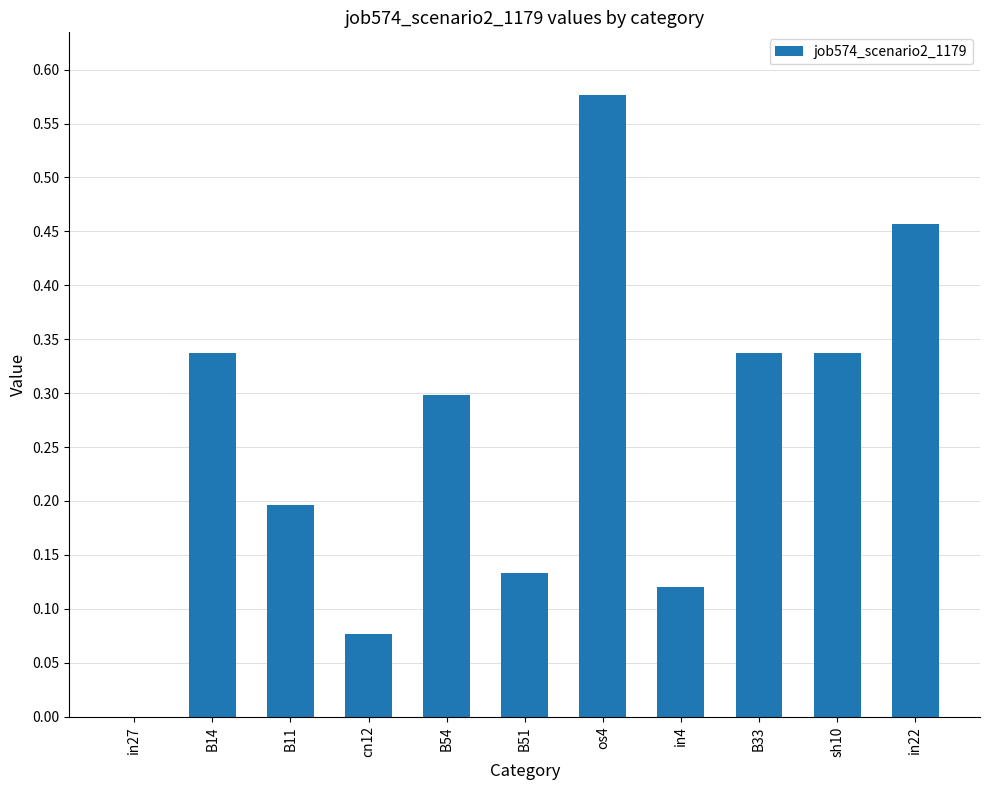

Are the bars grouped side by side (vs. stacked)?

No